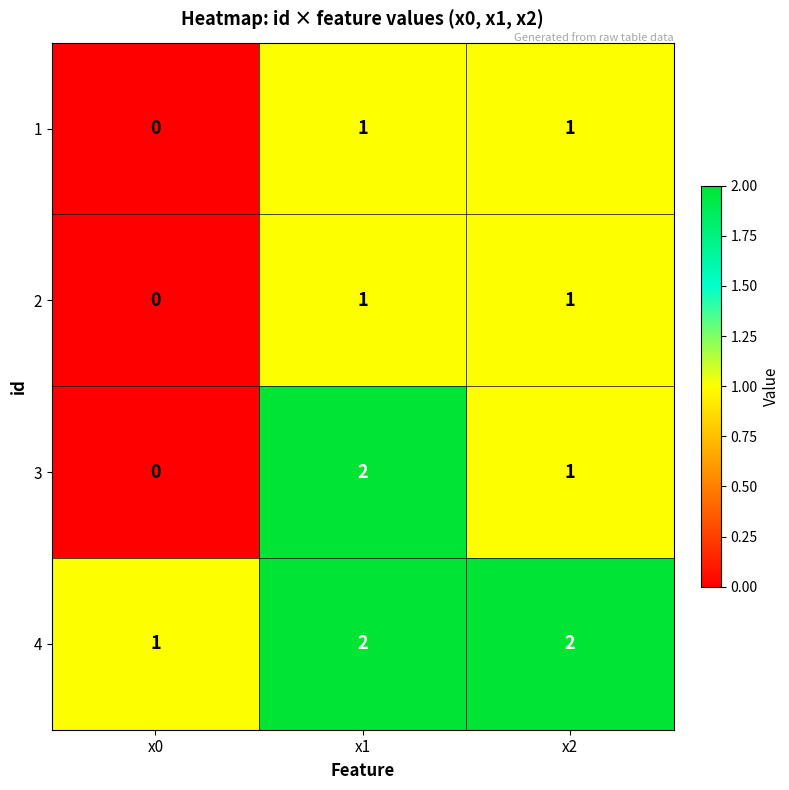

Which series has the largest range (max minus min)?

3